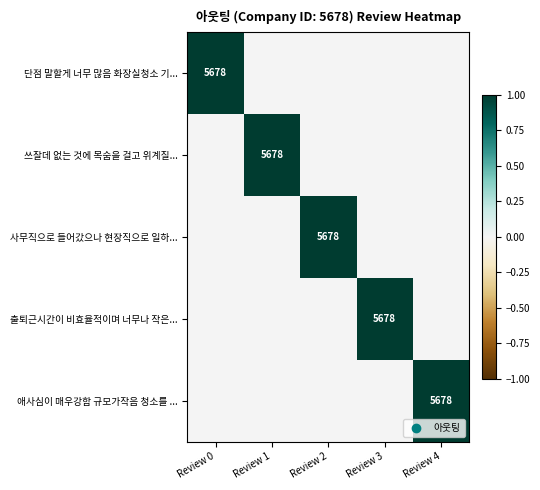

Is it true that 사무직으로 들어갔으나 현장직으로 일하... equals 9644 at Review 2?

False